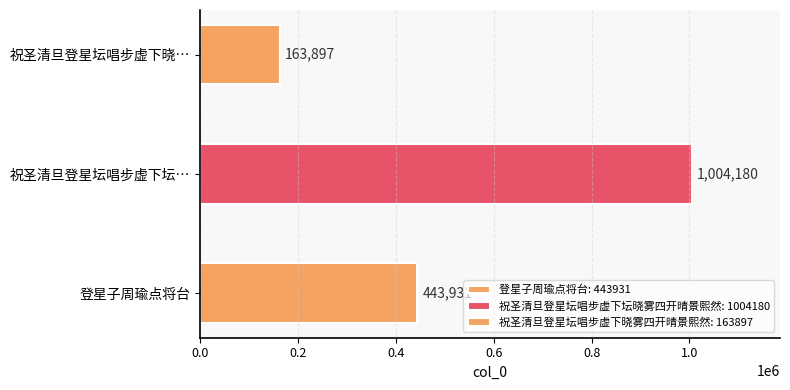

What is the change in value from 登星子周瑜点将台 to 祝圣清旦登星坛唱步虚下坛晓雾四开晴景熙然?

+560249